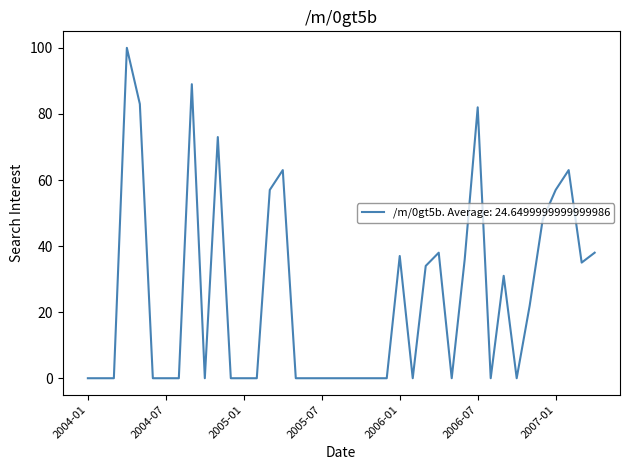

Reading left to right, transcribe all the data shown in this chart.

0	0	0	100	83	0	0	0	89	0	73	0	0	0	57	63	0	0	0	0	0	0	0	0	37	0	34	38	0	36	82	0	31	0	22	48	57	63	35	38